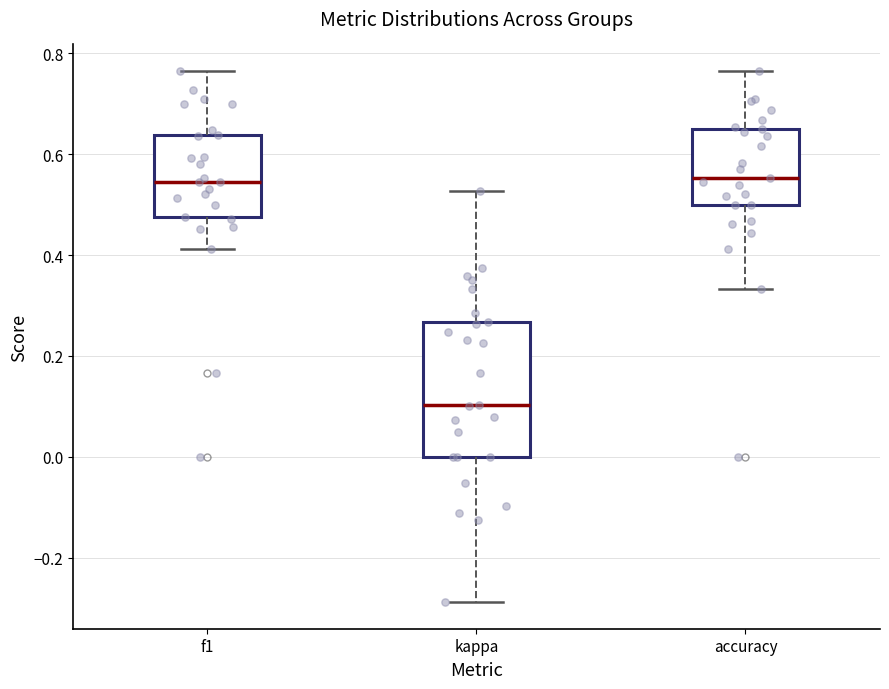

Which box is the tallest, from its lower edge to its upper edge?

kappa